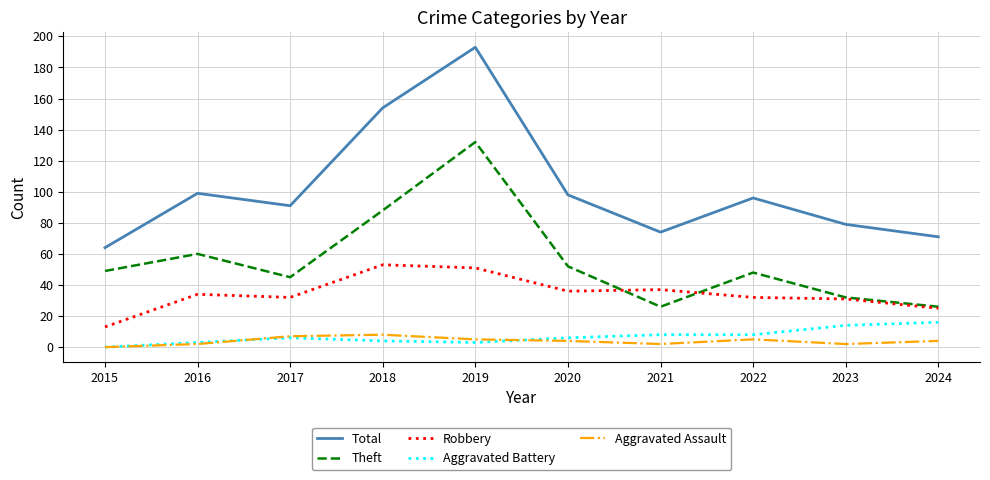

Is it true that Total equals 63 at 2020?

False